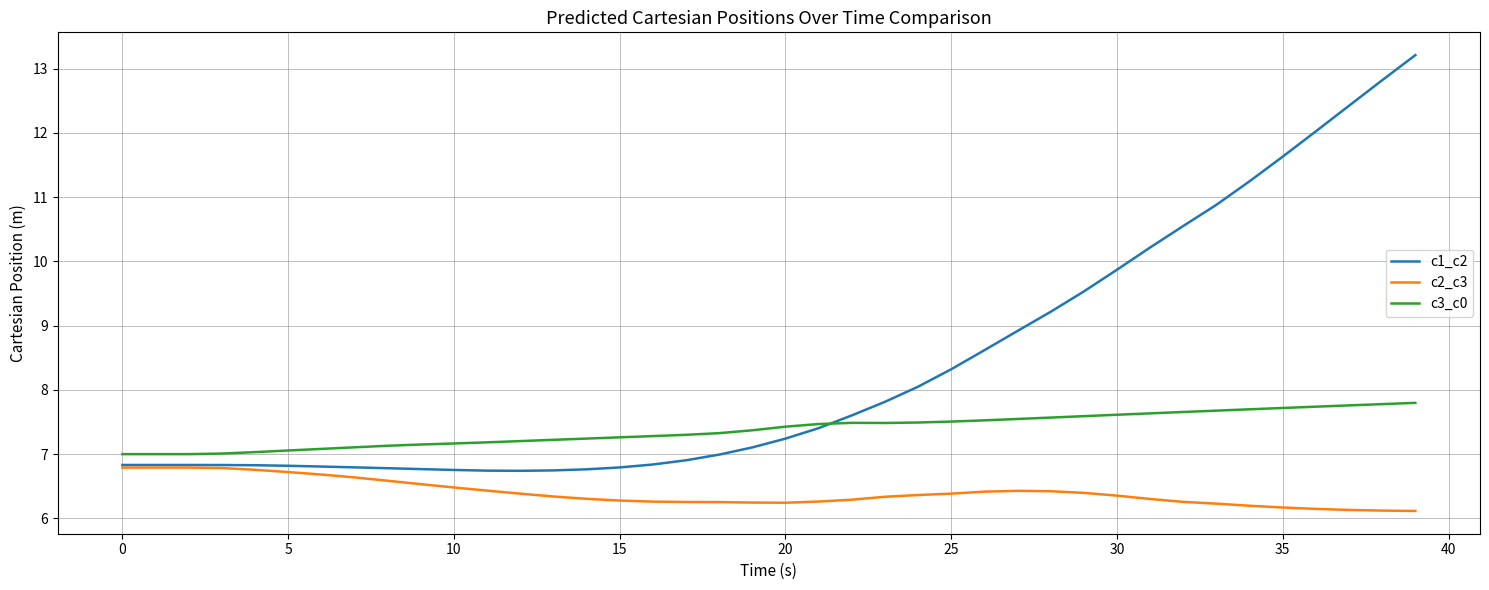

True or false: c2_c3 and c3_c0 cross at least once.

False